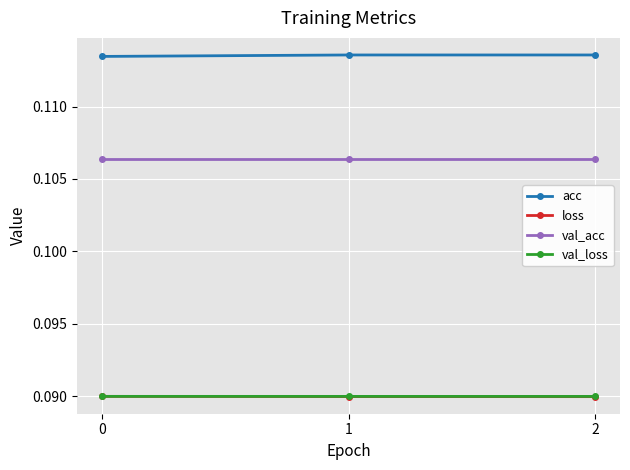

How many loss values are between 0 and 1?

3